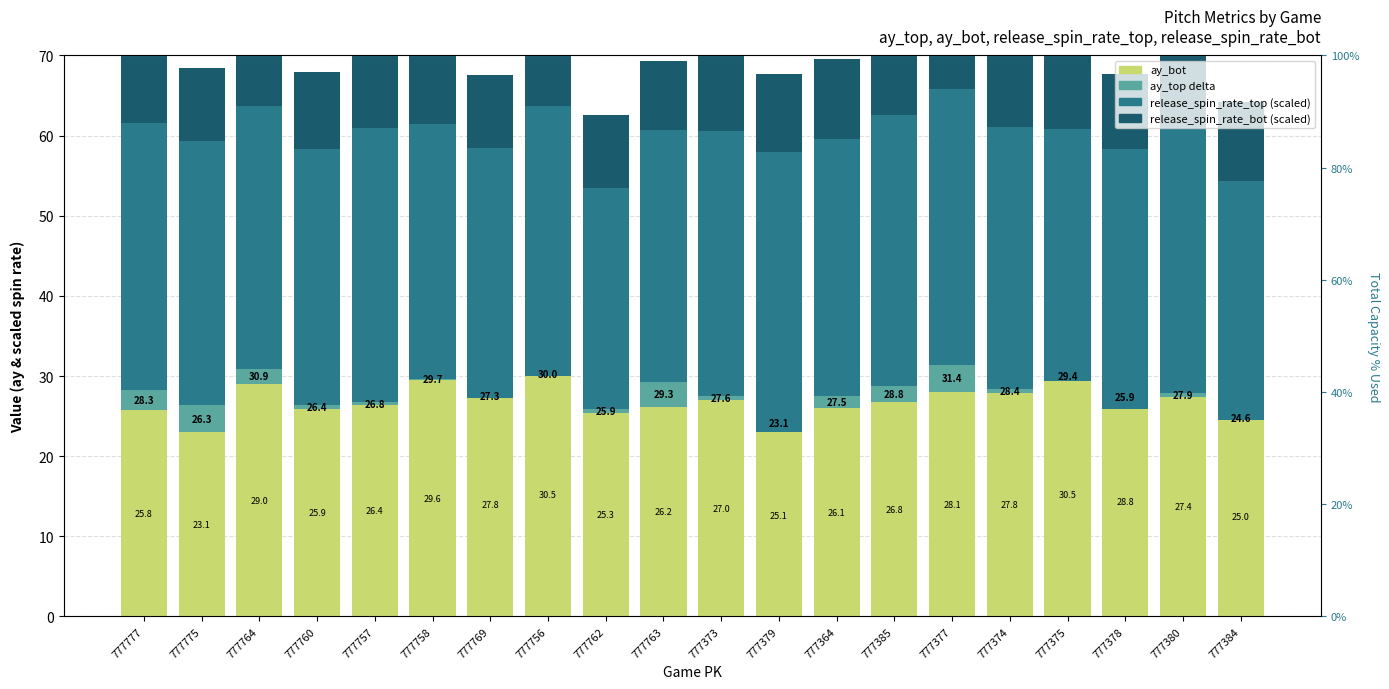

What position from the left is 777758?

6